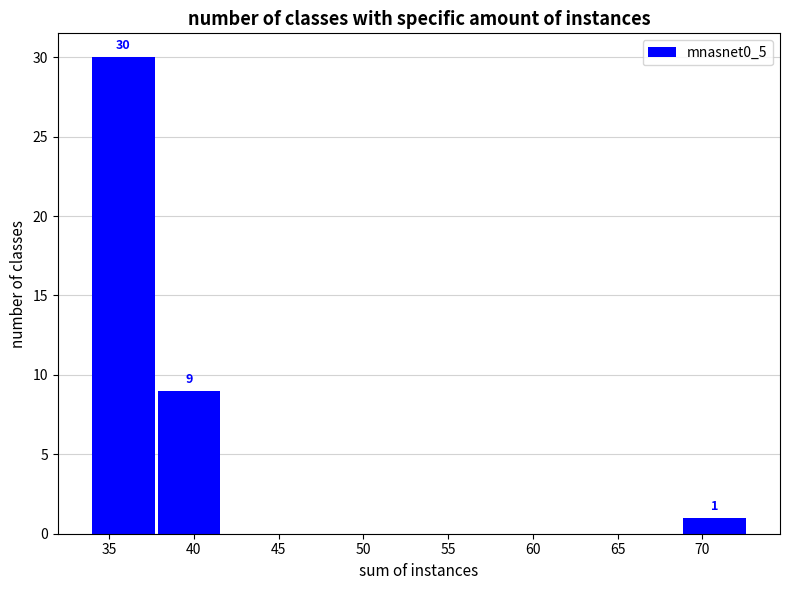

Over which range of the x-axis is the bar tallest?

34.0 to 38.0